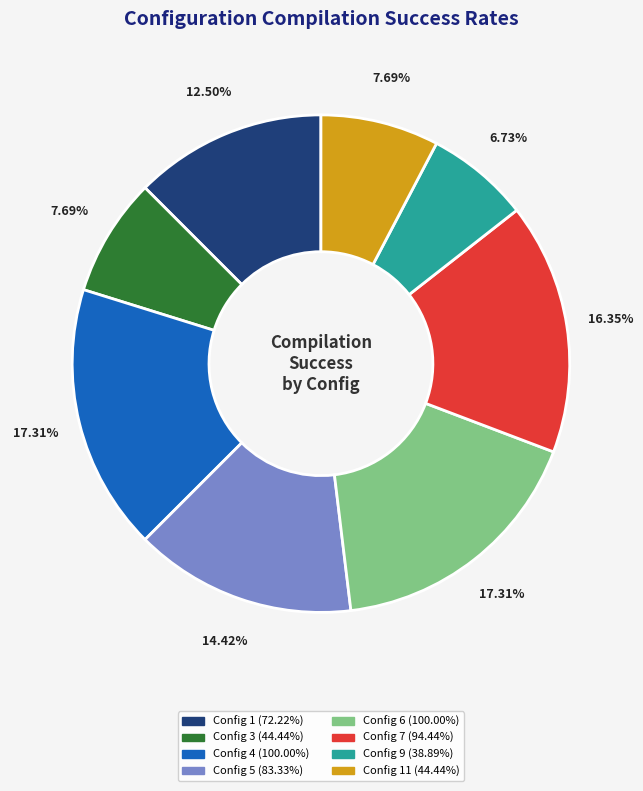

Is there a majority slice in this chart?

No